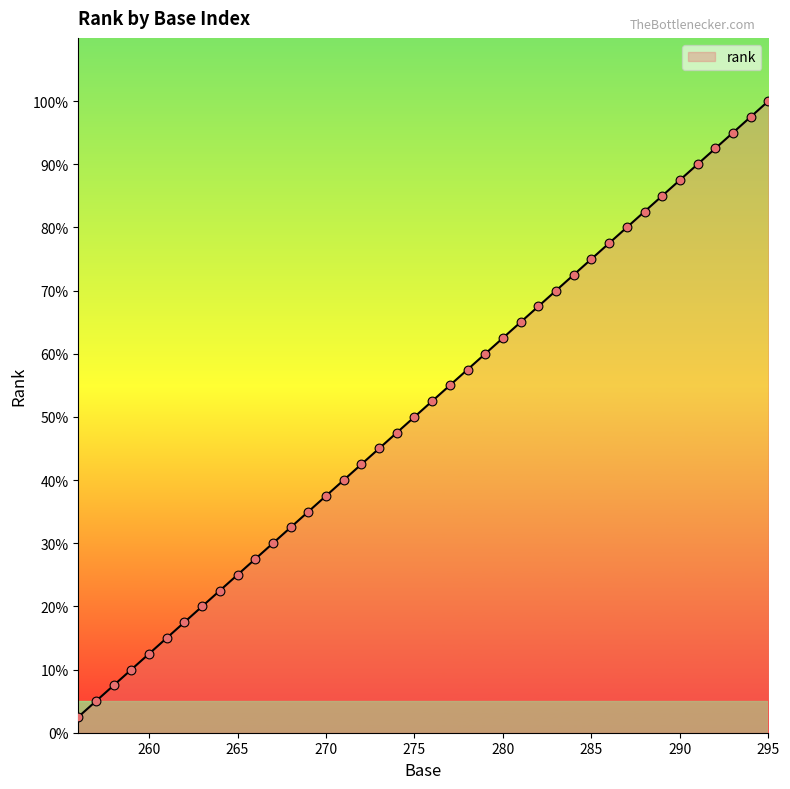

What is the minimum value shown in the chart?

2.5